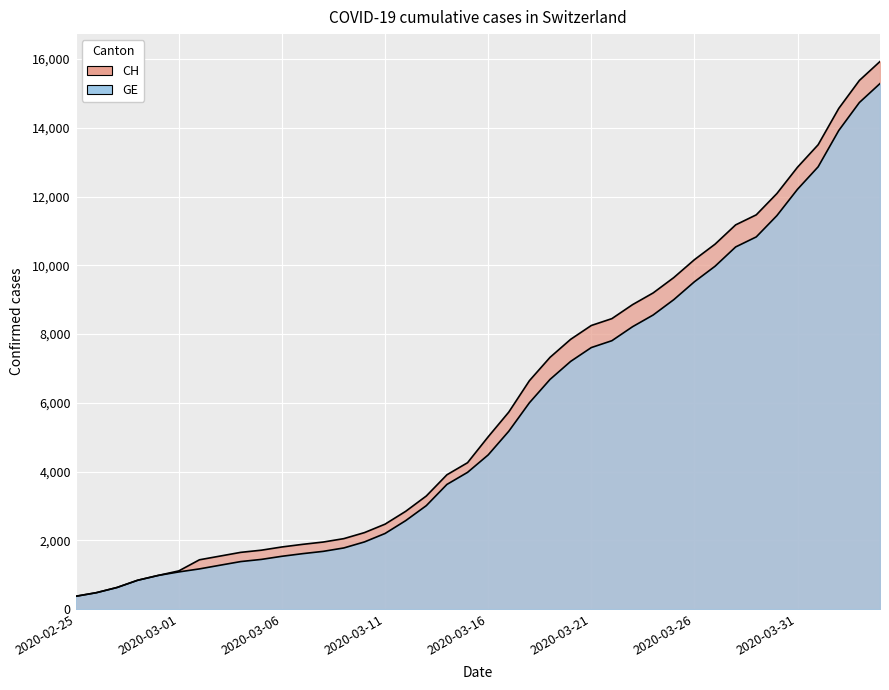

Count the number of categories in the chart.

40